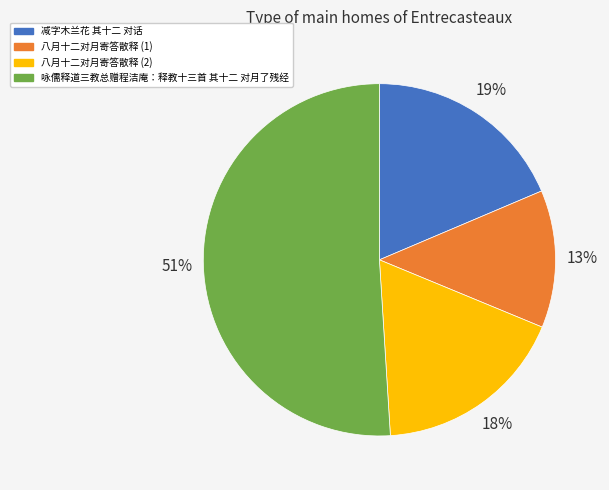

To the nearest percent, what is the average slice percentage?

25%